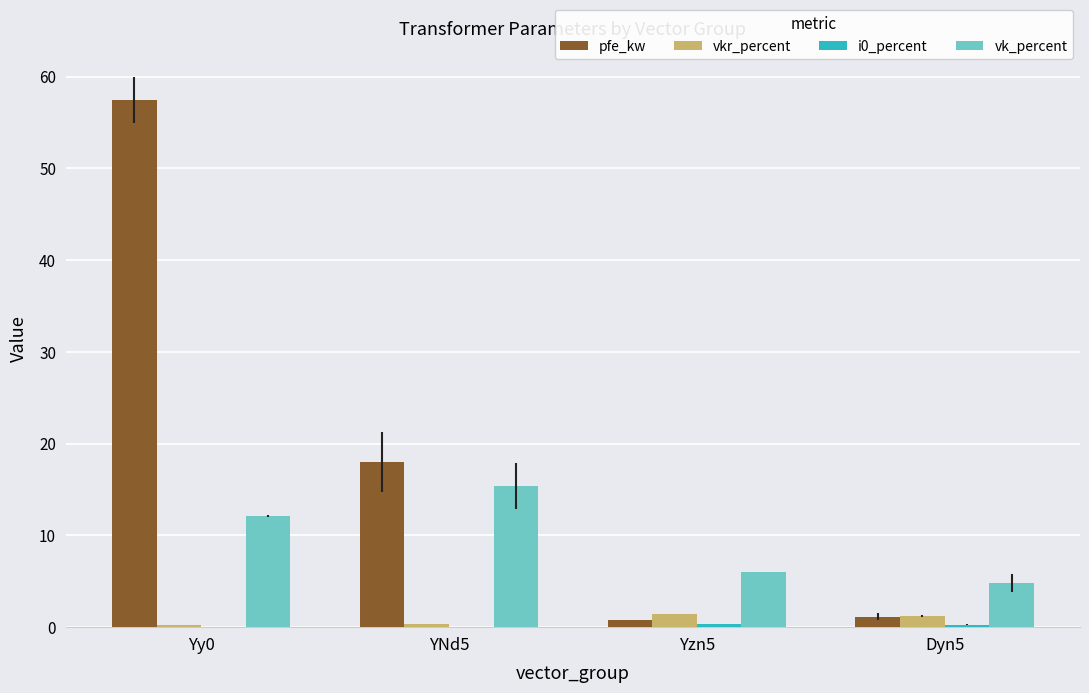

What is the spread (max minus min) of values at Yy0?

57.4